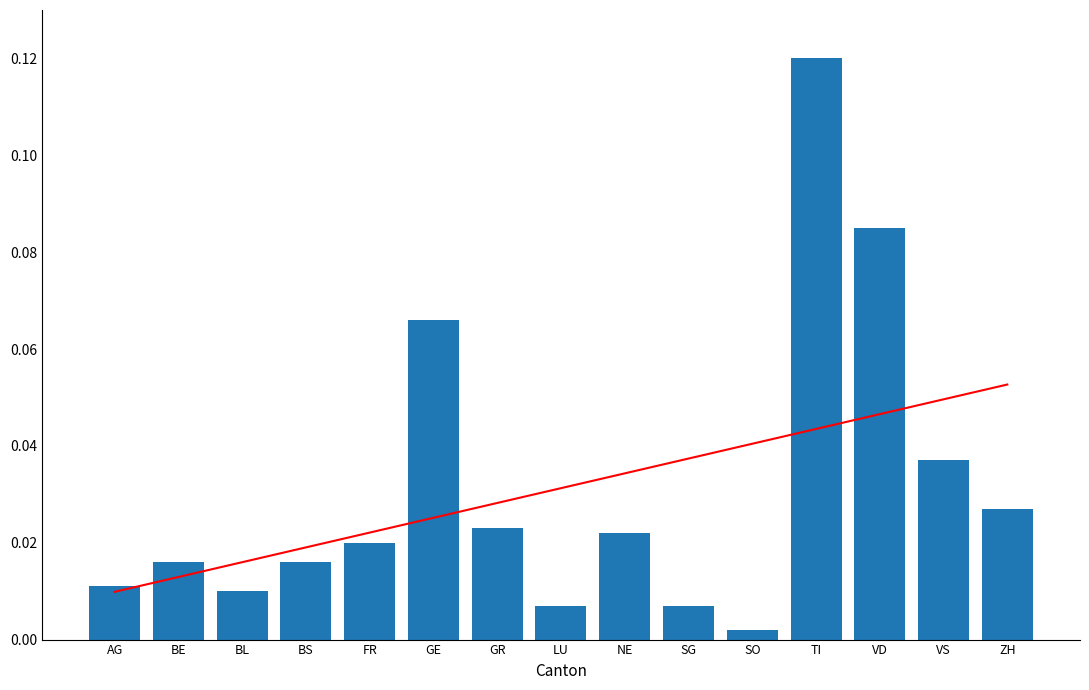

List the series in order of their overall mean, highest first.

Cantons, Trend